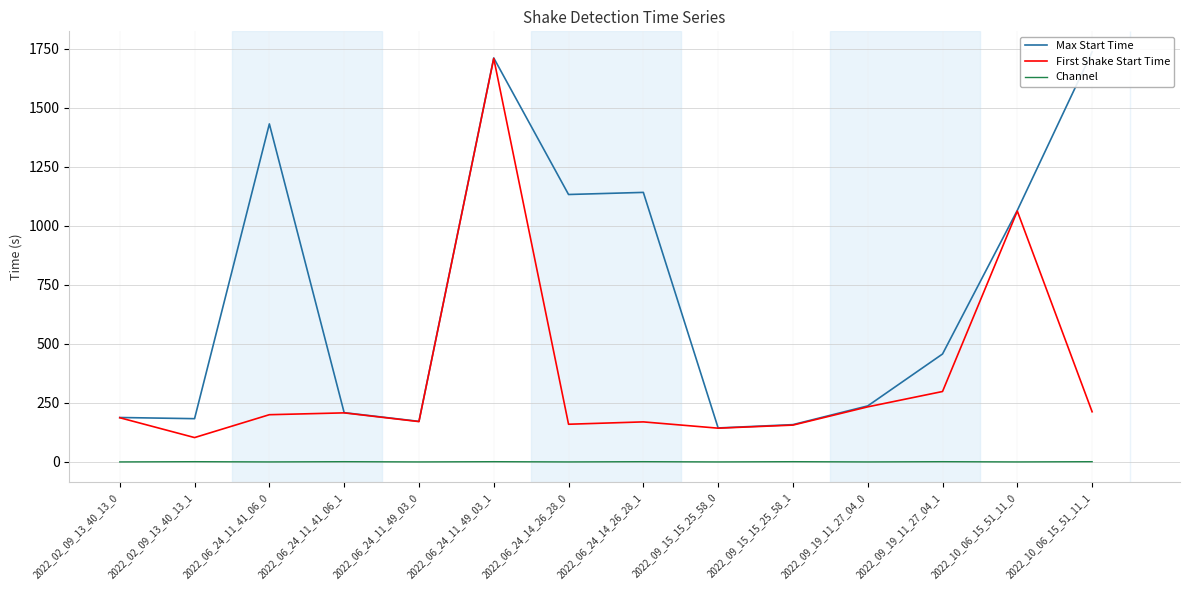

True or false: Max Start Time and Channel cross at least once.

False